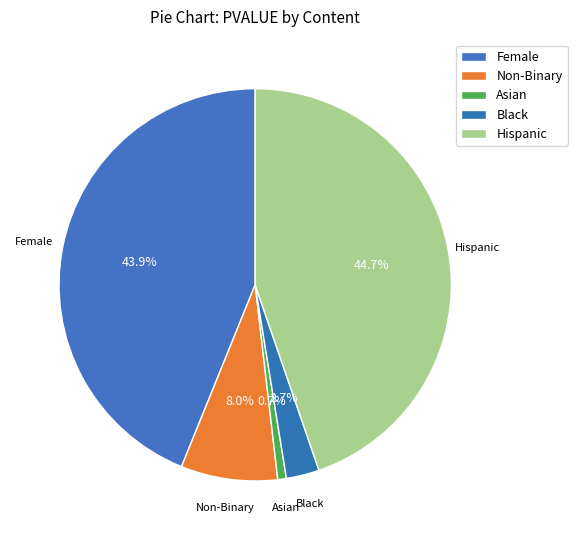

Between Black and Non-Binary, which is larger?

Non-Binary